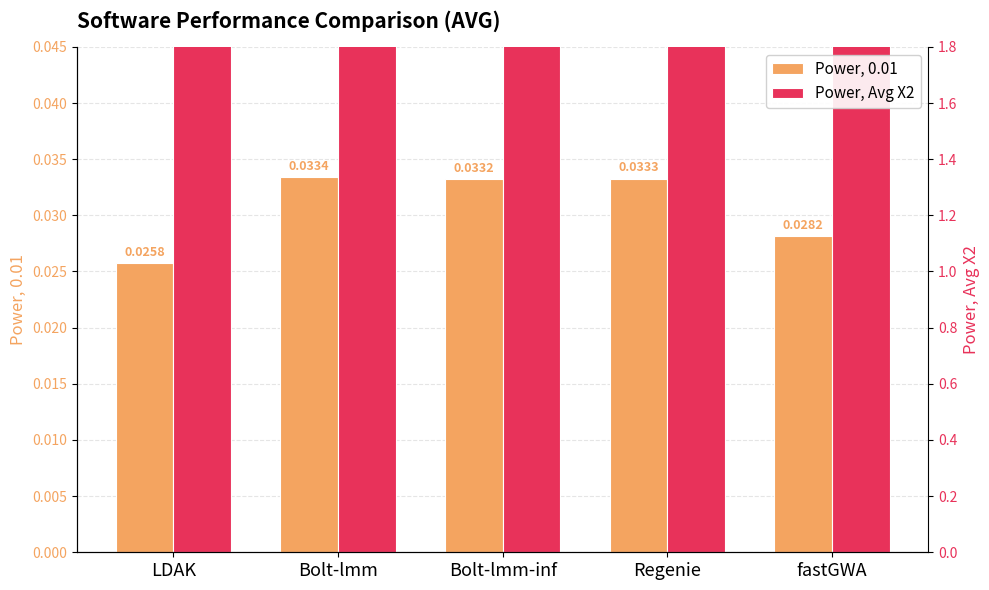

Are the bars horizontal?

No